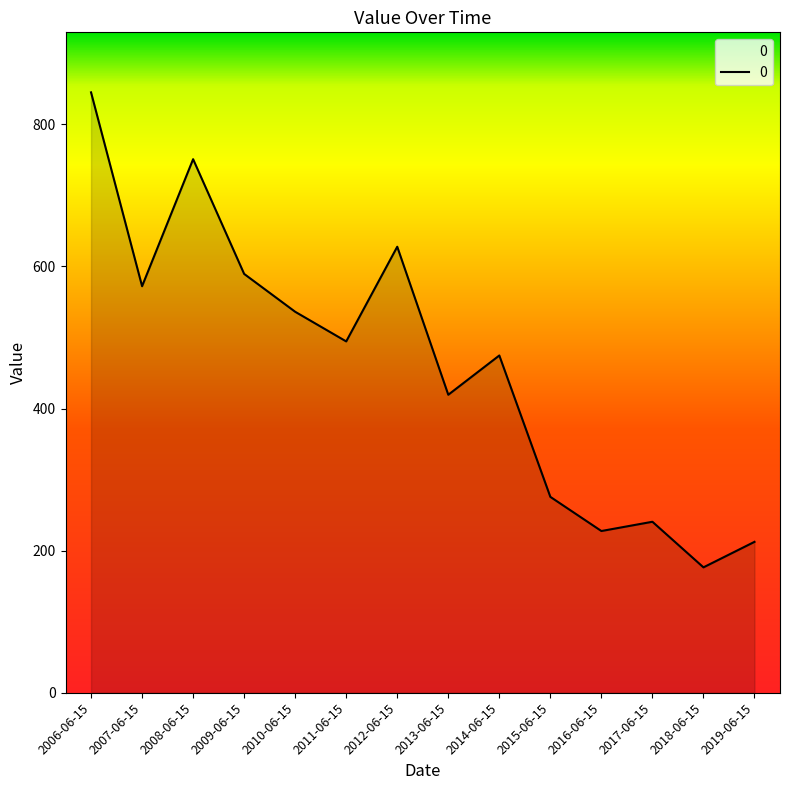

Reading right to left, list all the values displayed in this chart.

212.3	176.5	240.6	227.6	275.7	474.6	419.4	627.6	494.4	536.1	589.4	750.9	572.1	844.9